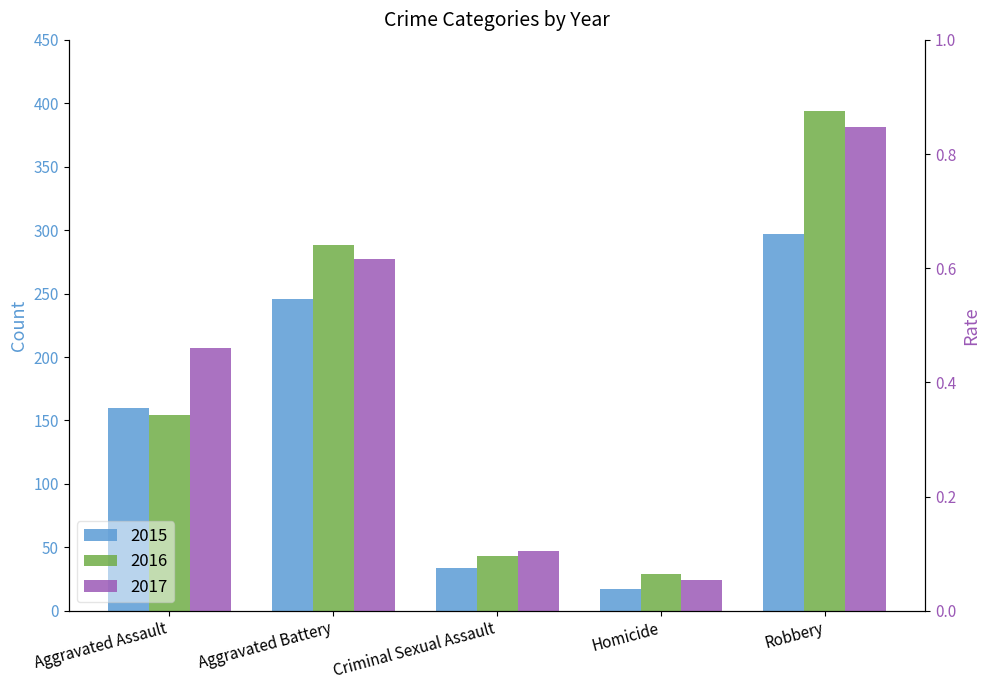

What is the difference between the maximum and minimum values in the 2017 series?

357